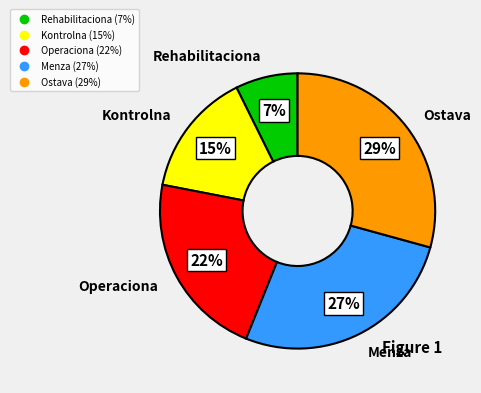

Does Operaciona represent more than half of the total?

No